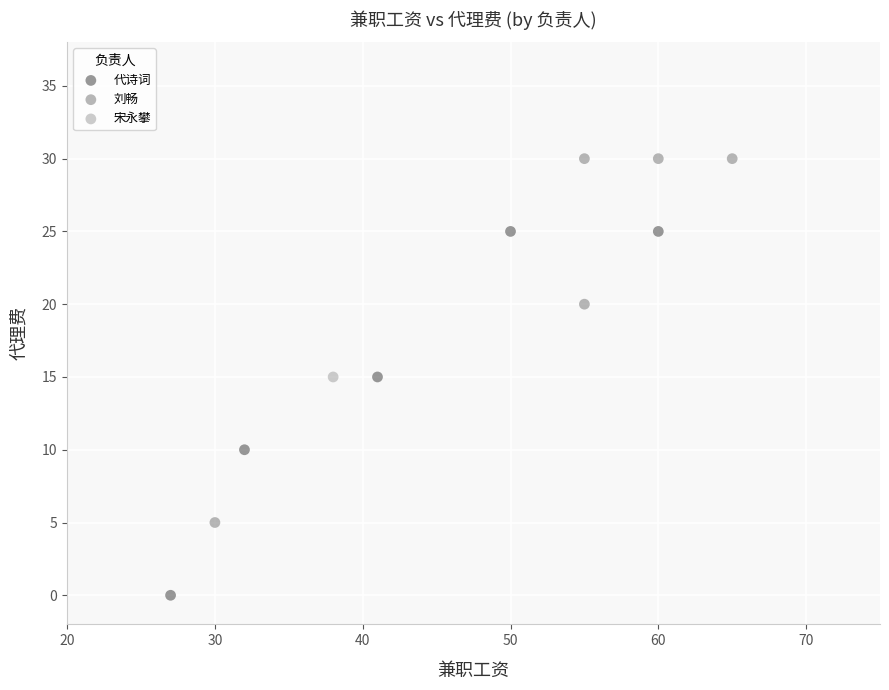

What are all the series names shown in the legend?

代诗词, 刘畅, 宋永攀